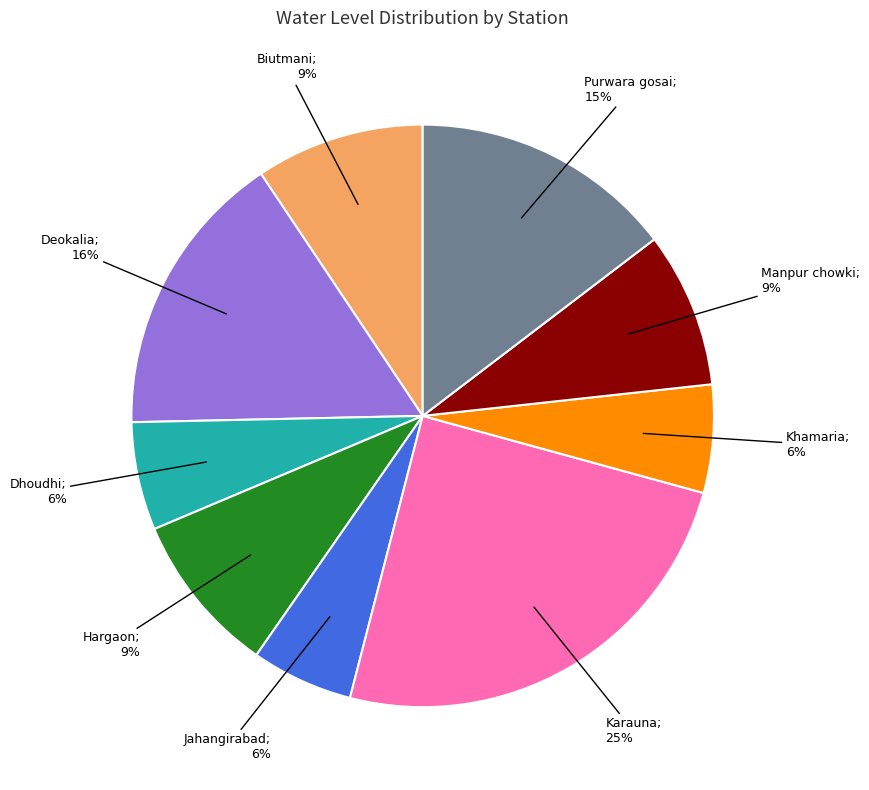

To the nearest percent, what is the difference between the largest and smallest slice percentages?

19%